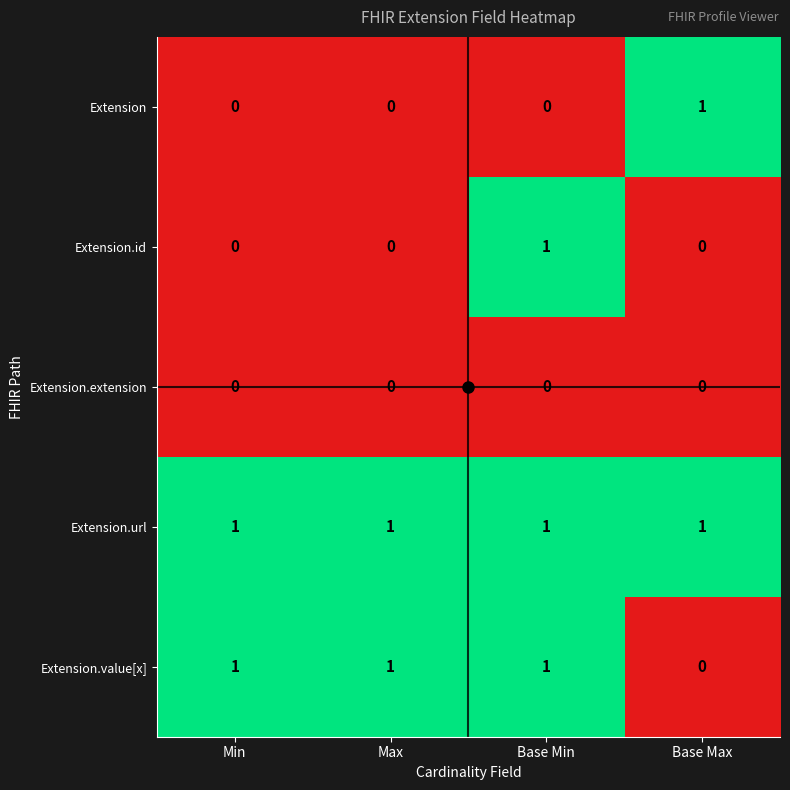

What is the total value across all series at Base Max?

2